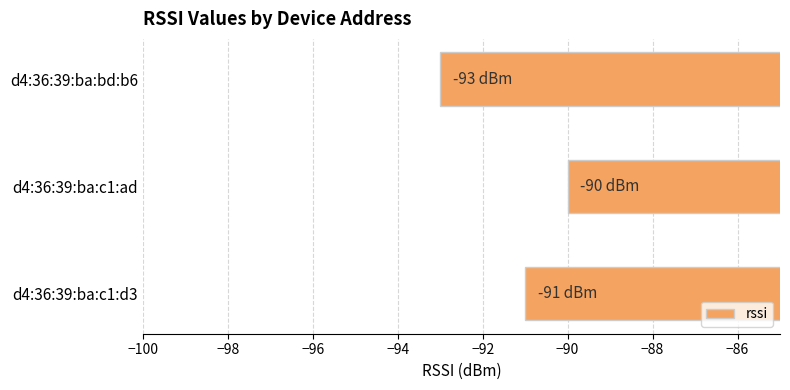

Rank the categories by value from lowest to highest.

d4:36:39:ba:bd:b6, d4:36:39:ba:c1:d3, d4:36:39:ba:c1:ad